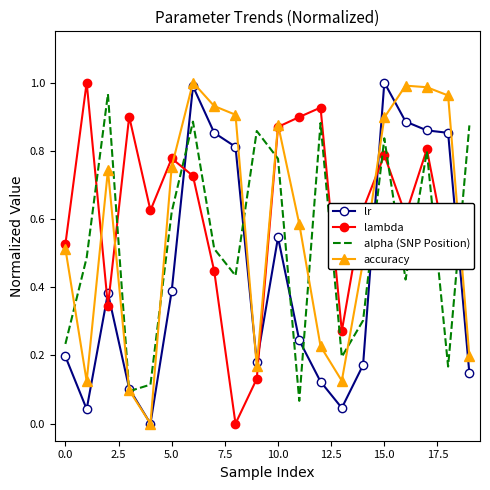

List the series in order of their overall mean, highest first.

lambda, accuracy, alpha (SNP Position), lr